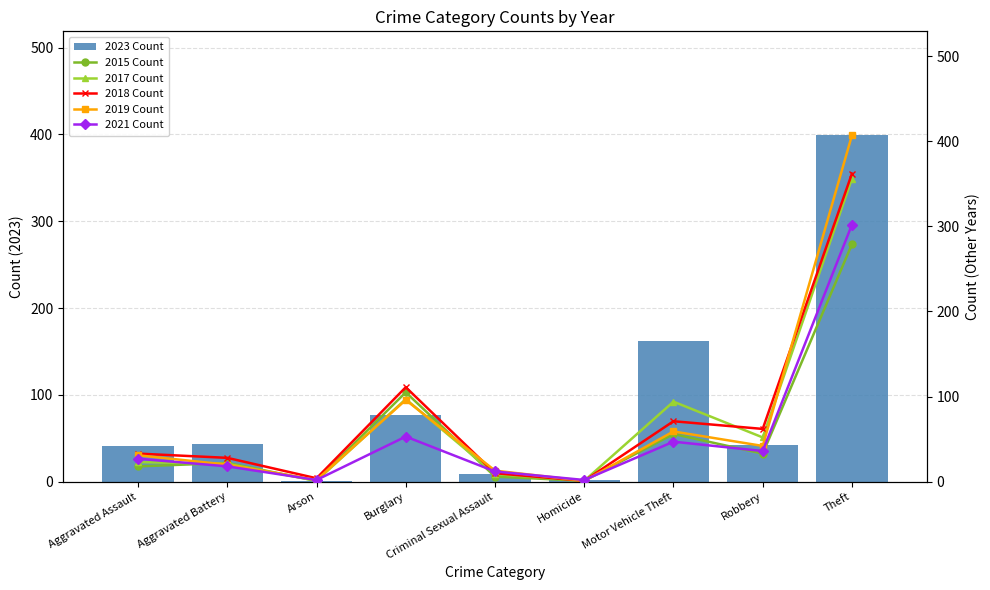

Reading left to right, transcribe all the data shown in this chart.

2023 Count: 41	43	1	77	9	2	162	42	399
2015 Count: 18	22	1	105	6	1	56	33	279
2017 Count: 23	21	1	97	9	1	94	52	356
2018 Count: 33	28	4	111	10	1	71	62	362
2019 Count: 31	20	2	96	13	1	59	42	407
2021 Count: 27	18	2	53	12	2	47	36	302